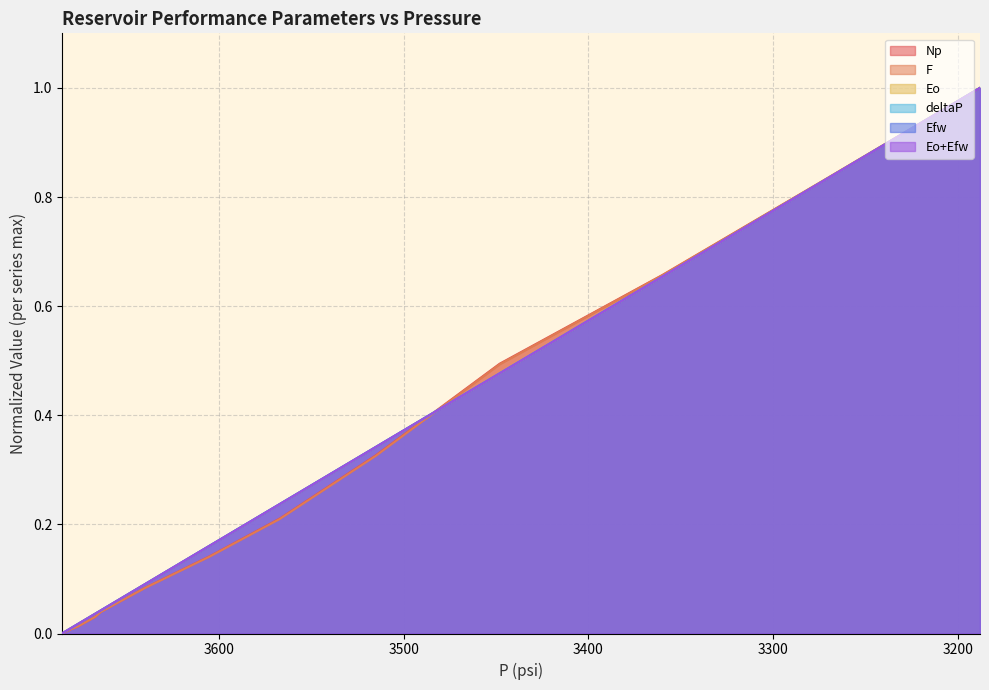

Does the chart display data point markers on the line(s)?

No